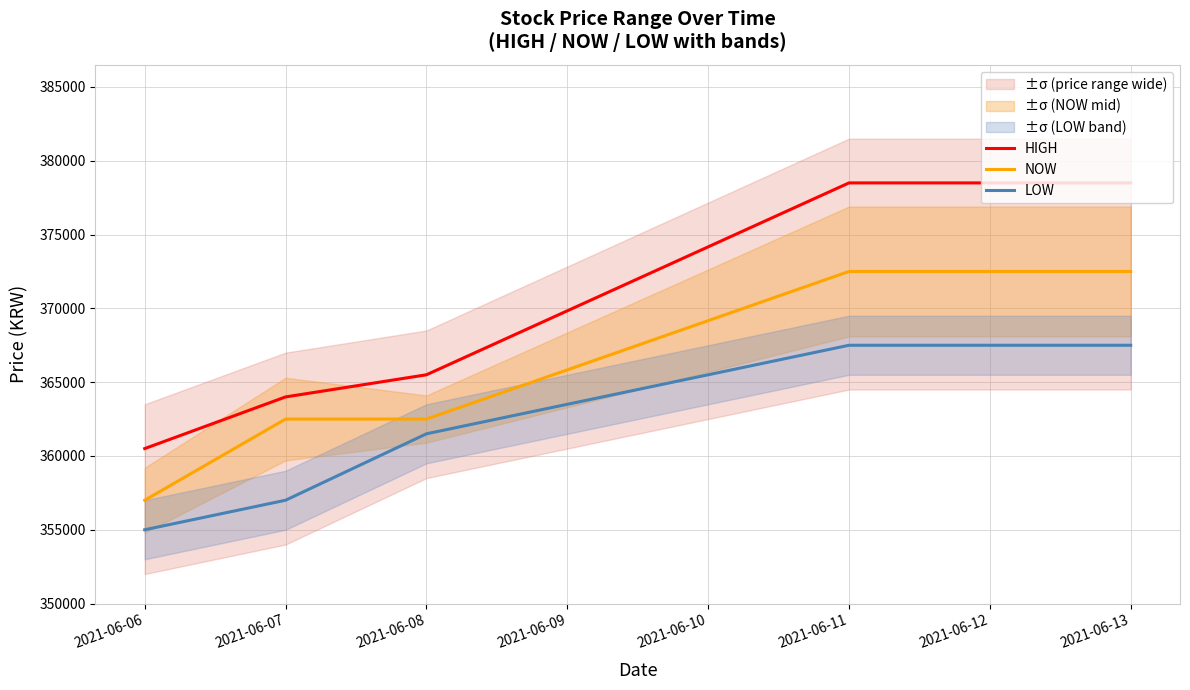

At which label is NOW closest to 364750?

2021-06-07